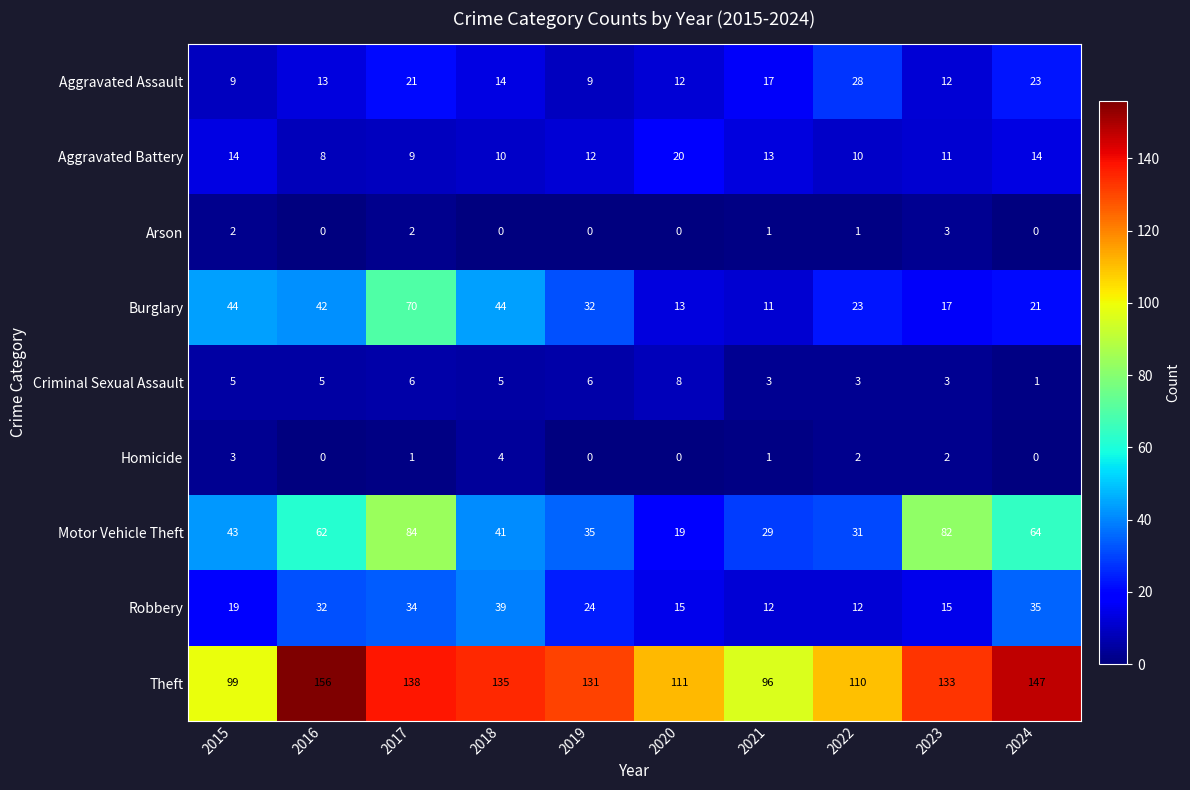

What is the sum of the Aggravated Assault values at 2021 and 2023?

29